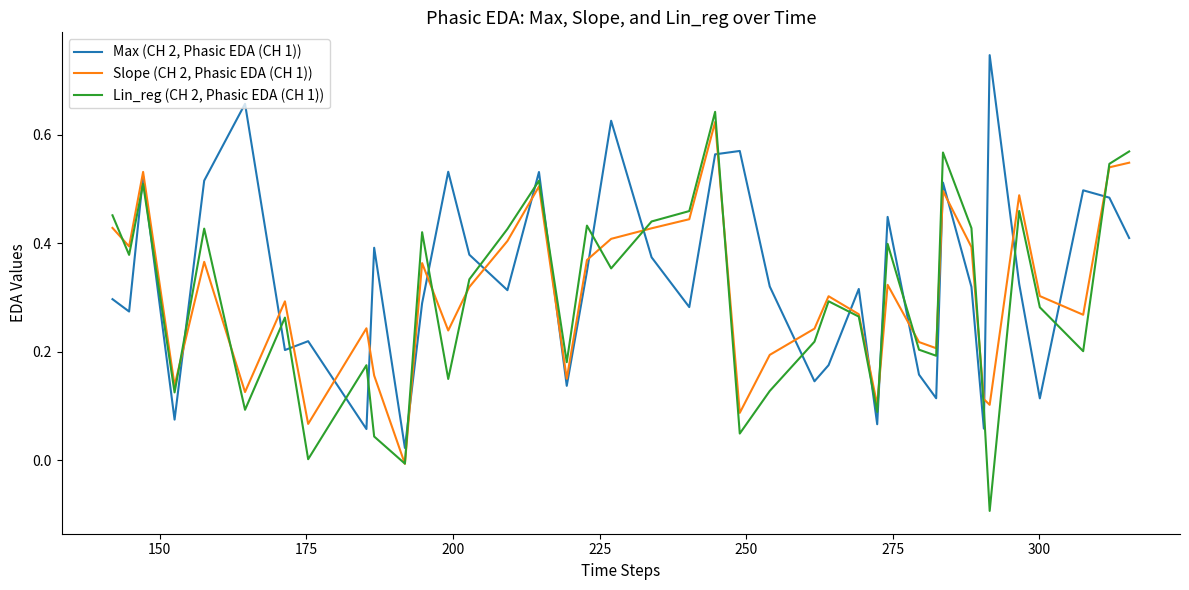

Rank the series by their maximum value, from lowest to highest.

Slope (CH 2, Phasic EDA (CH 1)), Lin_reg (CH 2, Phasic EDA (CH 1)), Max (CH 2, Phasic EDA (CH 1))